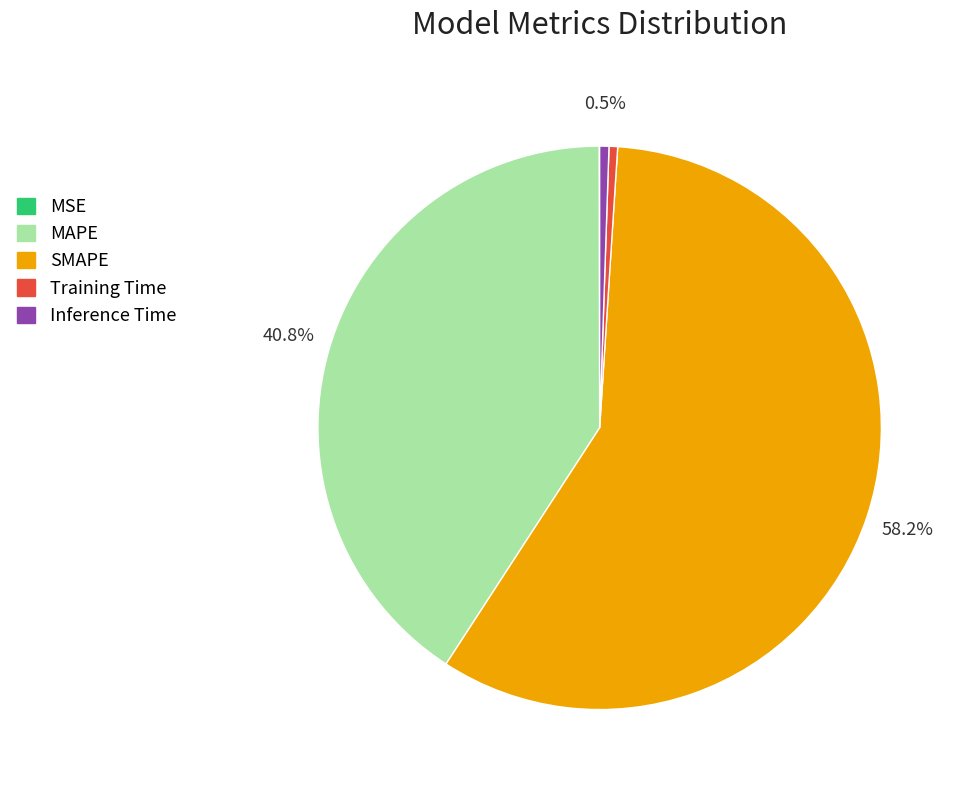

What portion of the pie excludes Inference Time?

99.5%